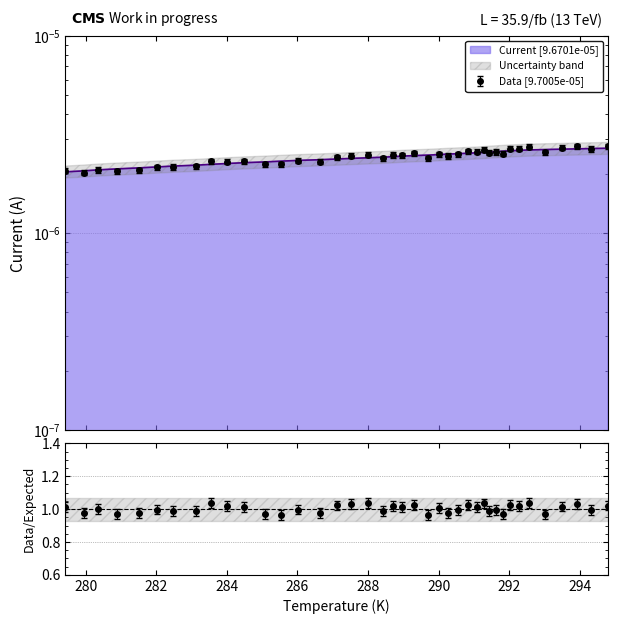

Rank the categories by value from highest to lowest.

294.793, 294.318, 293.906, 293.497, 293.018, 292.552, 292.265, 292.023, 291.825, 291.634, 291.435, 291.275, 291.088, 290.826, 290.559, 290.255, 290.002, 289.702, 289.311, 288.966, 288.701, 288.424, 287.995, 287.528, 287.117, 286.633, 286.025, 285.537, 285.087, 284.494, 283.995, 283.546, 283.124, 282.481, 282.013, 281.498, 280.892, 280.361, 279.959, 279.426